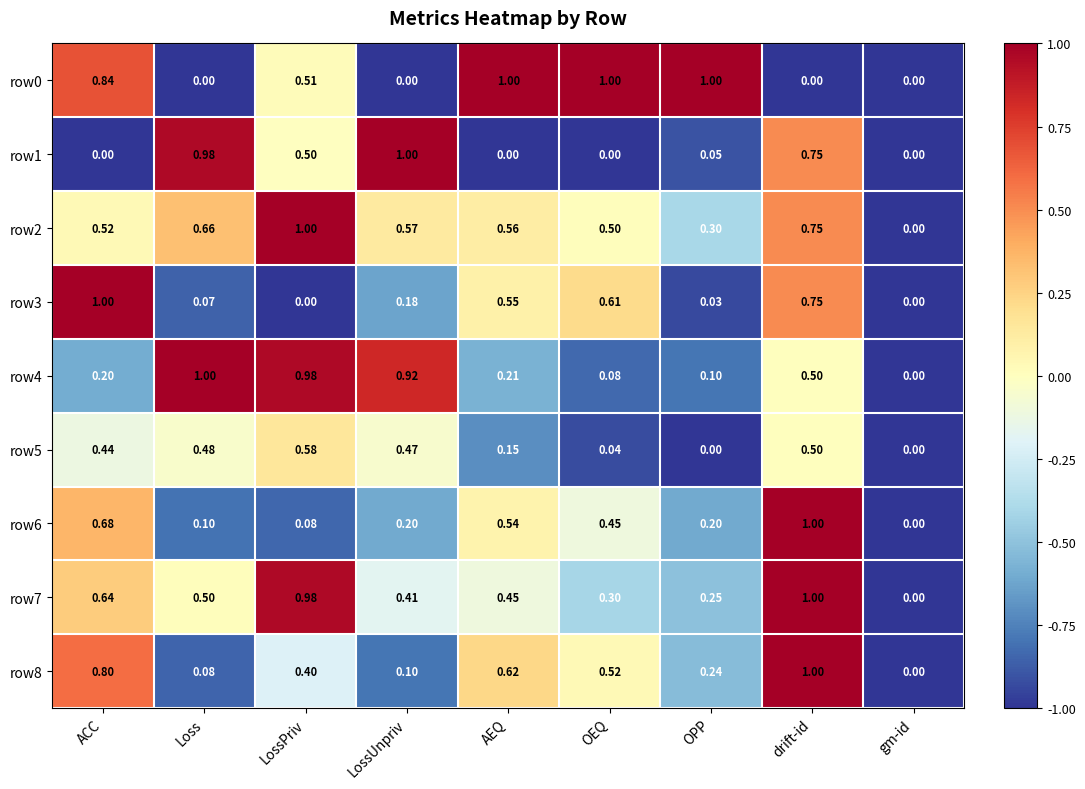

What is the maximum value shown in the chart?

1.0